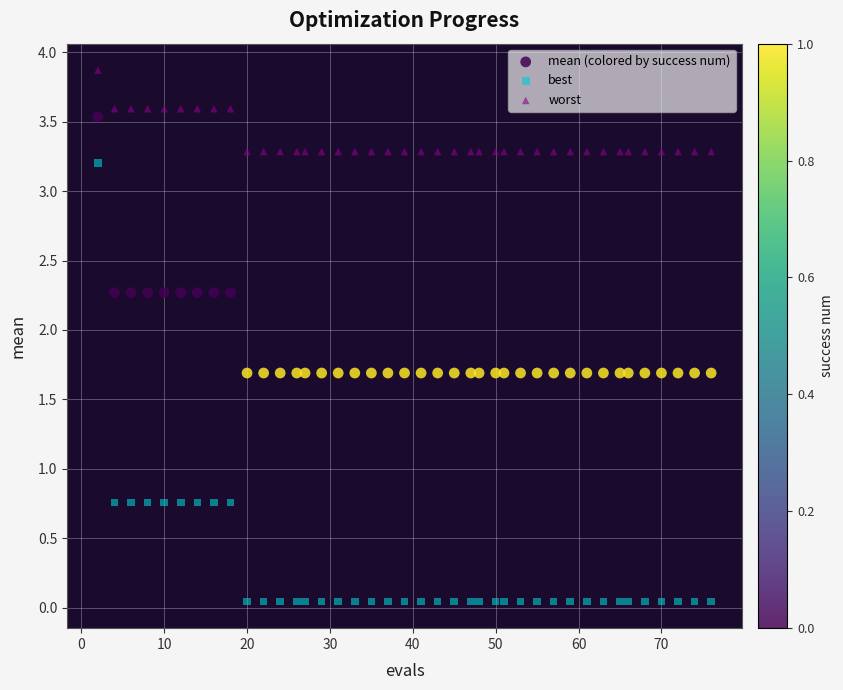

In the worst series, what Y value is closest to 3?

3.3